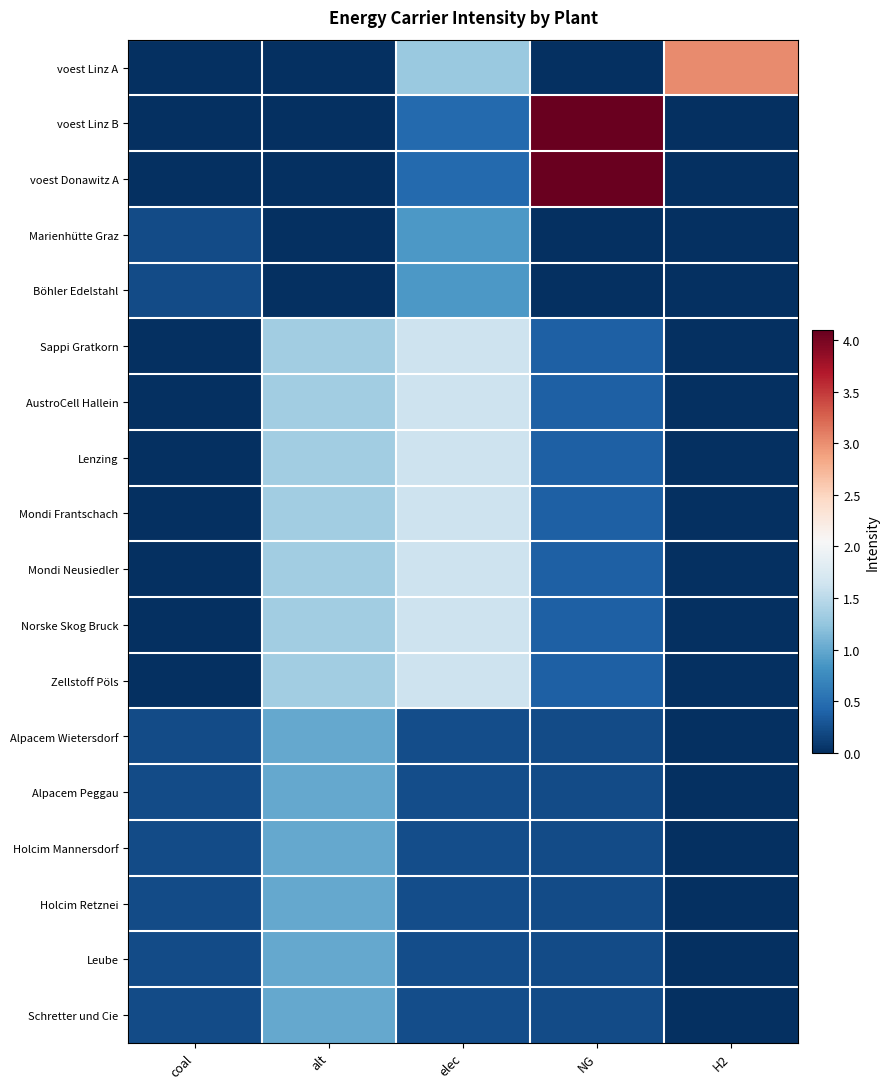

Which has a higher value, alt or H2?

H2